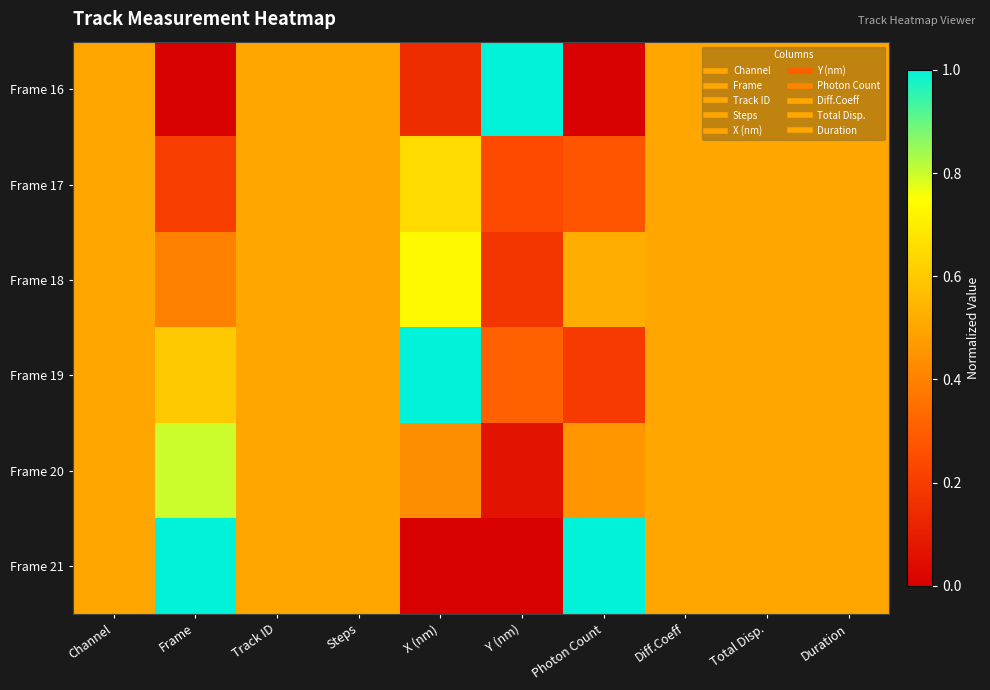

Which series has the widest spread of values?

Frame 16